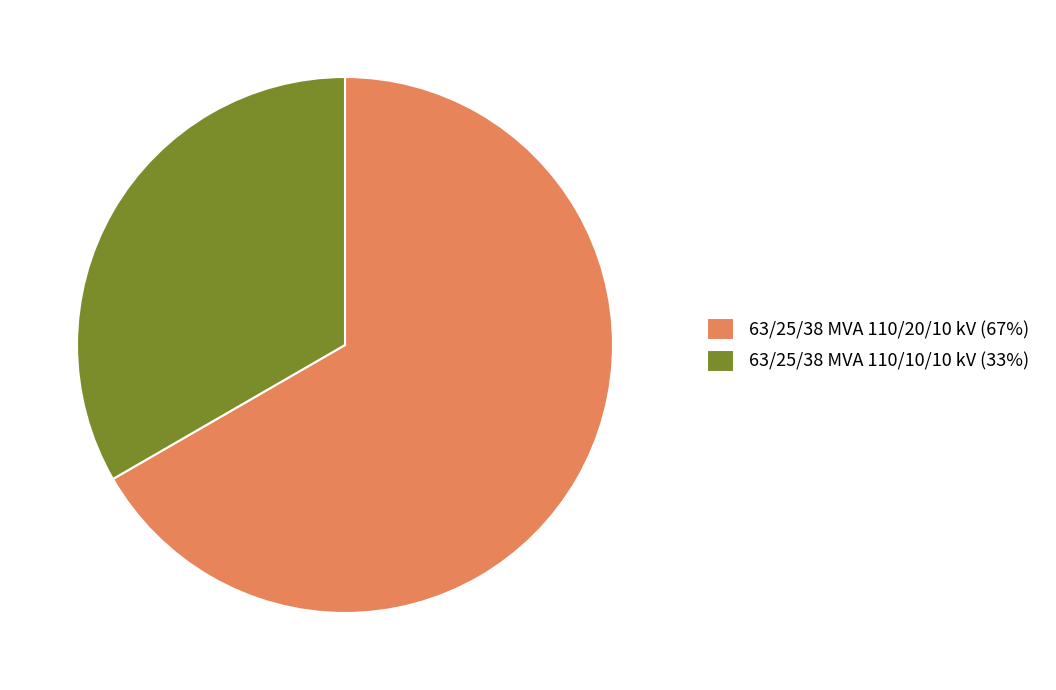

Count the number of slices in the pie.

2